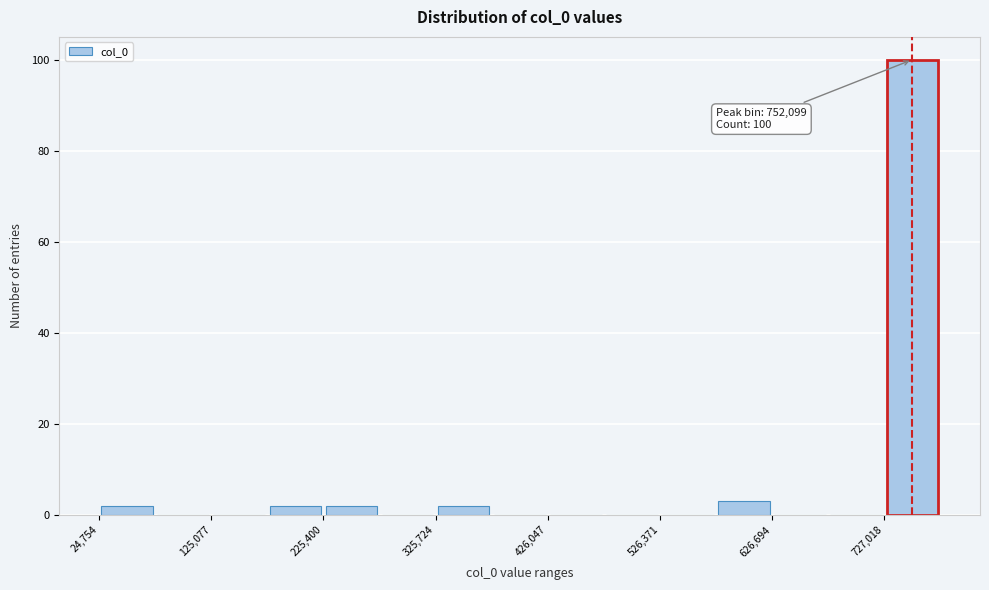

Around what value on the x-axis is the tallest bar? Give the approximate position of its centre, as read against the axis.

760000